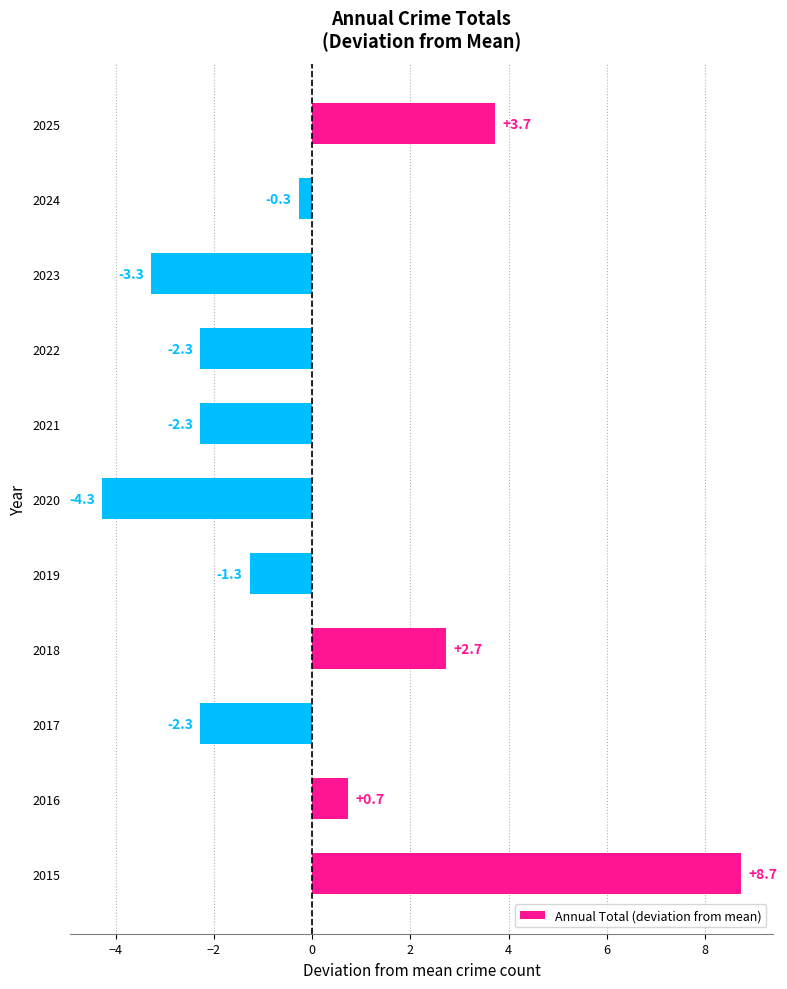

Reading bottom to top, list all the values displayed in this chart.

2015=8.7	2016=0.7	2017=-2.3	2018=2.7	2019=-1.3	2020=-4.3	2021=-2.3	2022=-2.3	2023=-3.3	2024=-0.3	2025=3.7